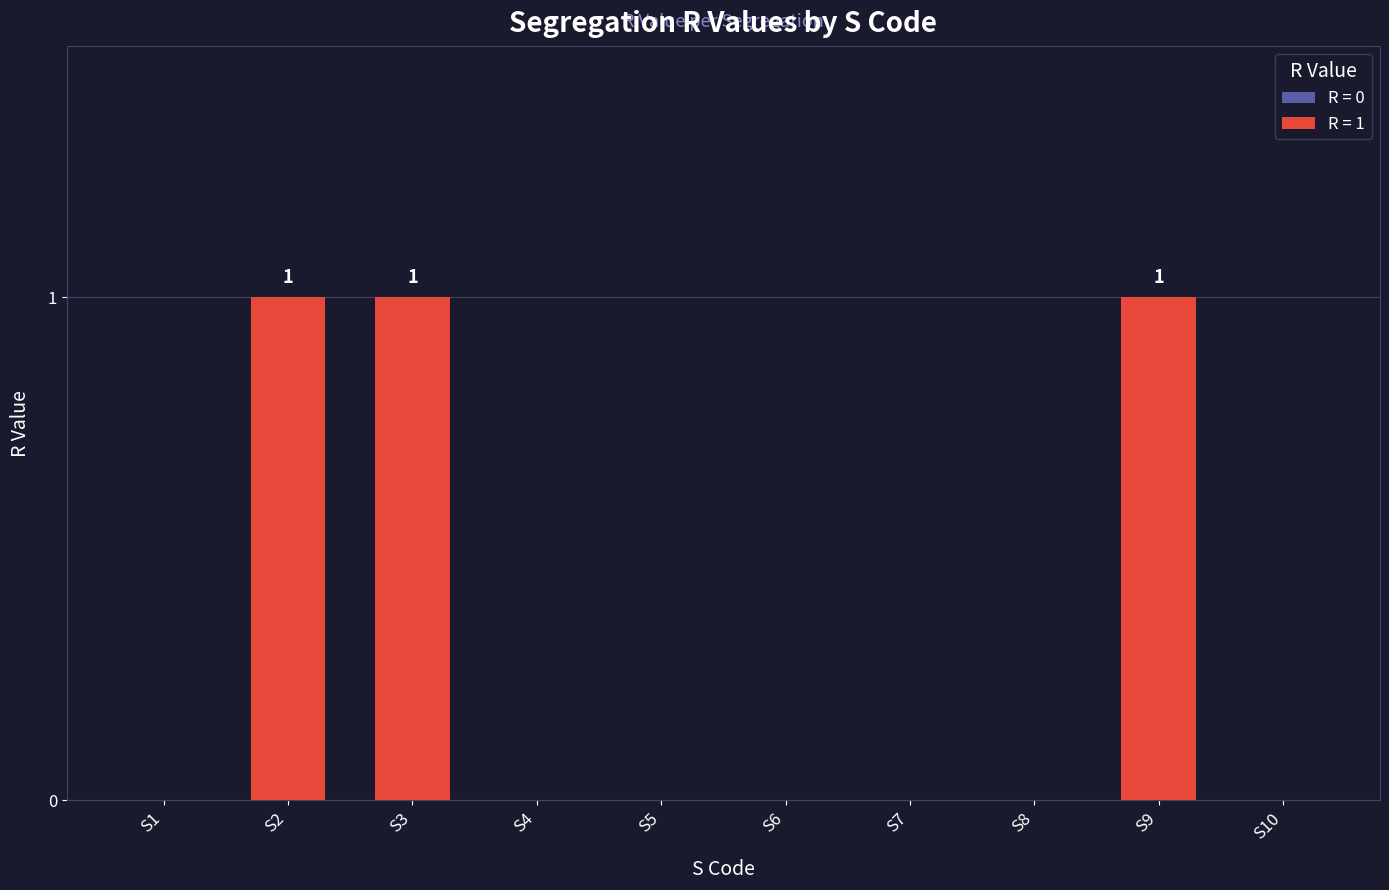

The chart shows a value of 0 at S6. True or false?

True